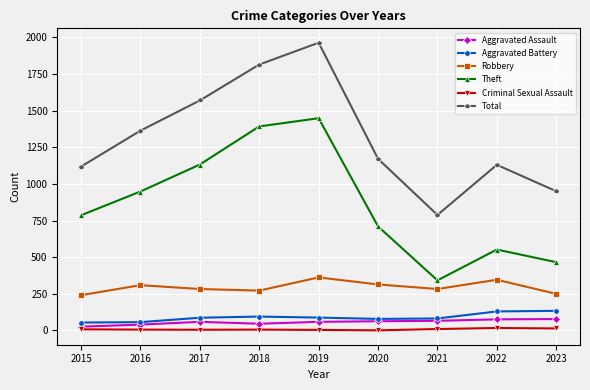

Does the chart display data point markers on the line(s)?

Yes